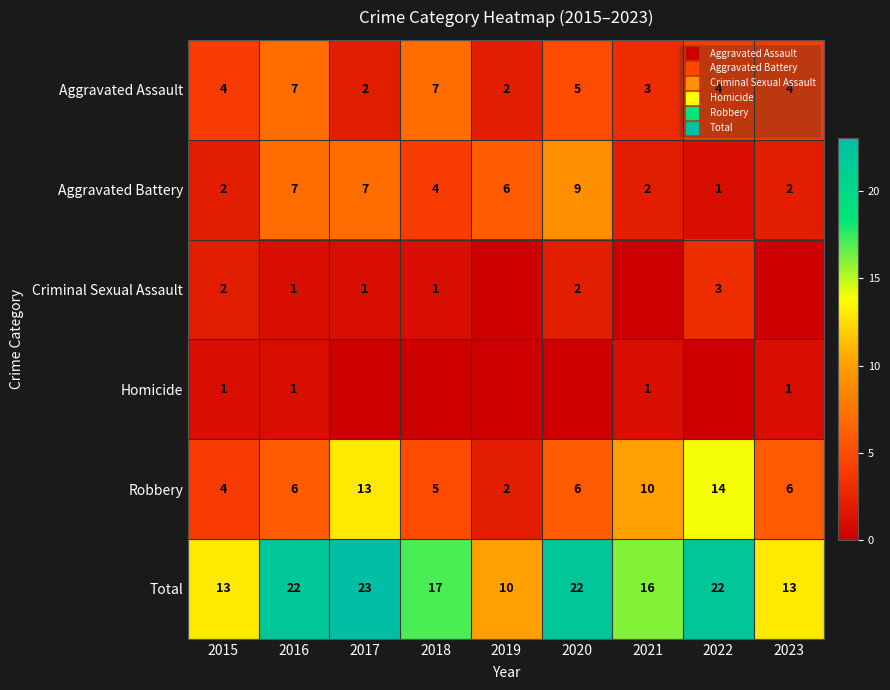

What is the sum of all Total values?

158